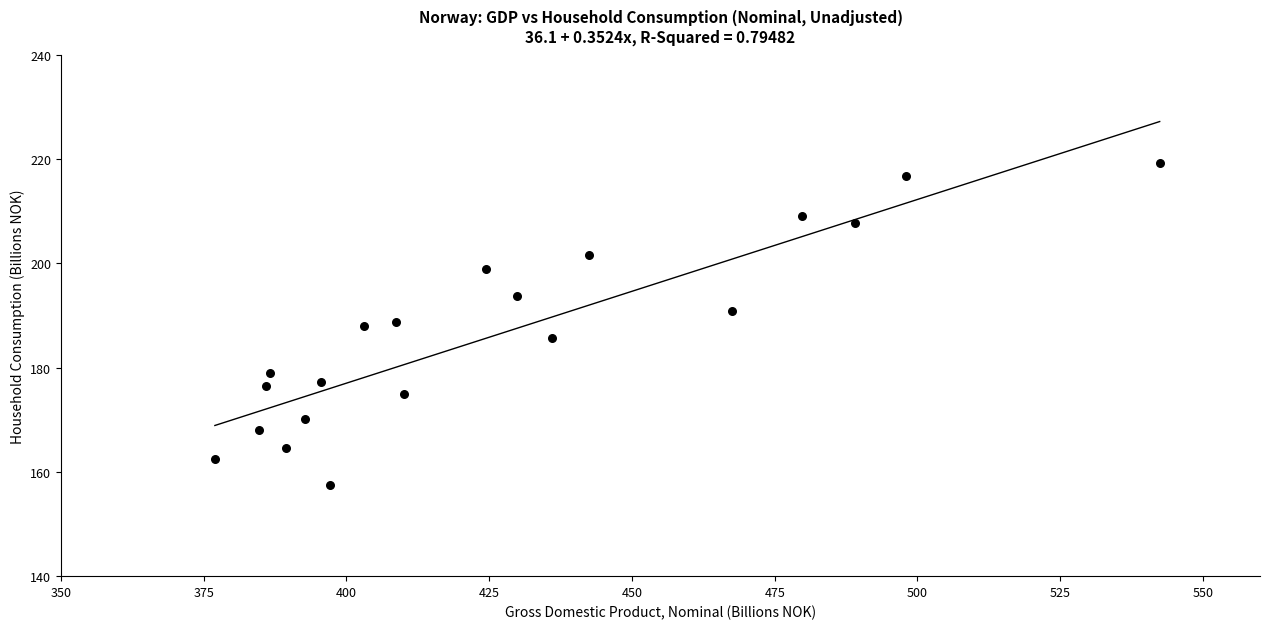

What is the range of X values (max minus min)?

165.5